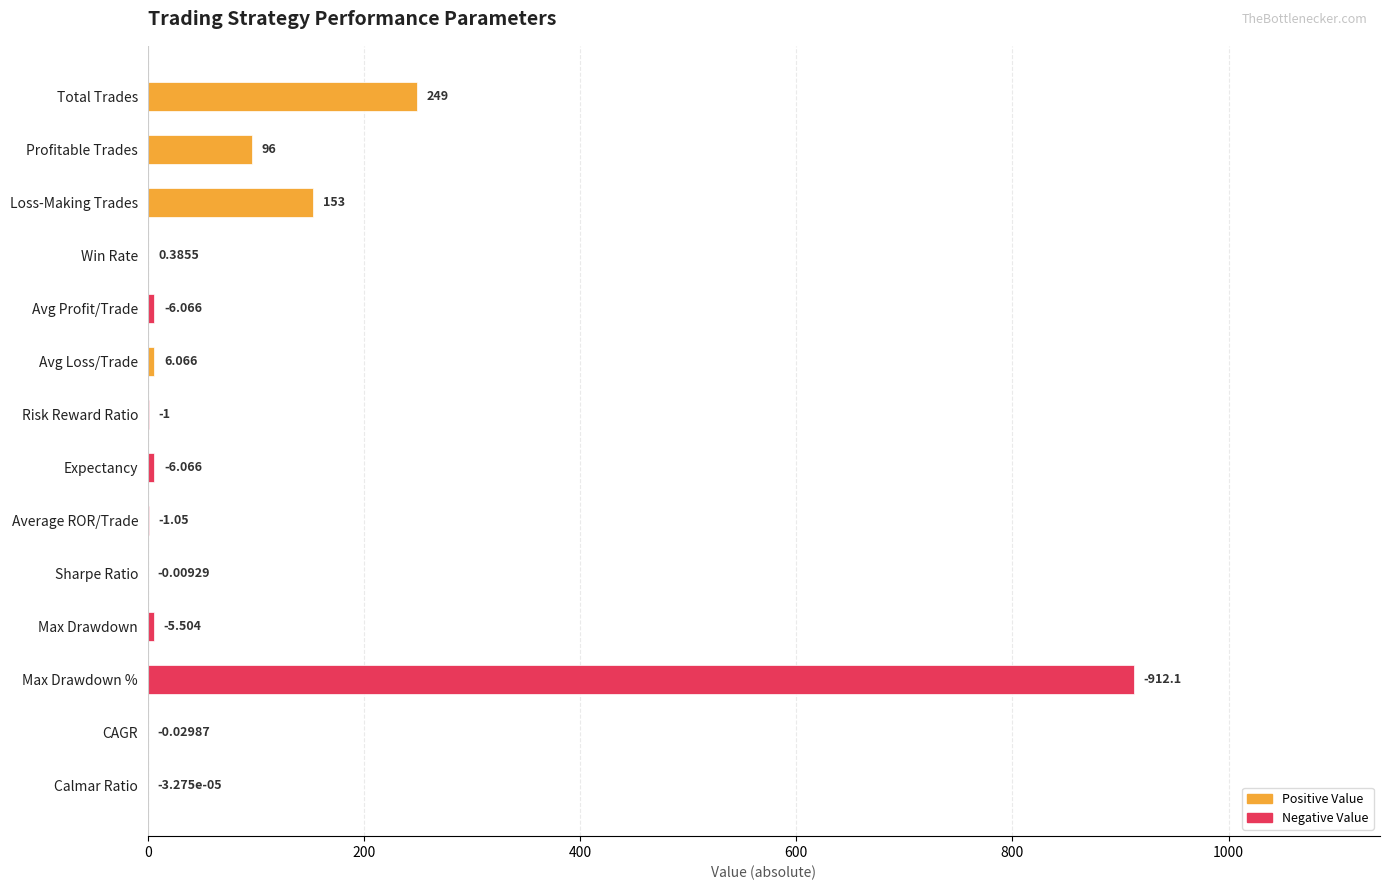

What is the sum of all values?

1436.2